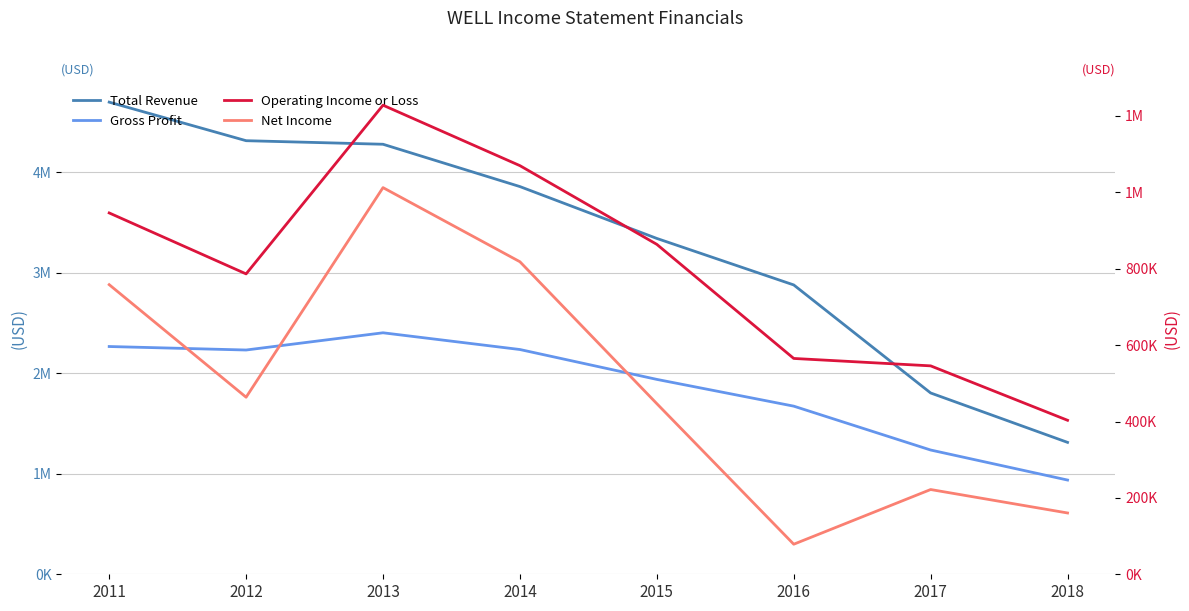

True or false: Net Income and Gross Profit cross at least once.

False